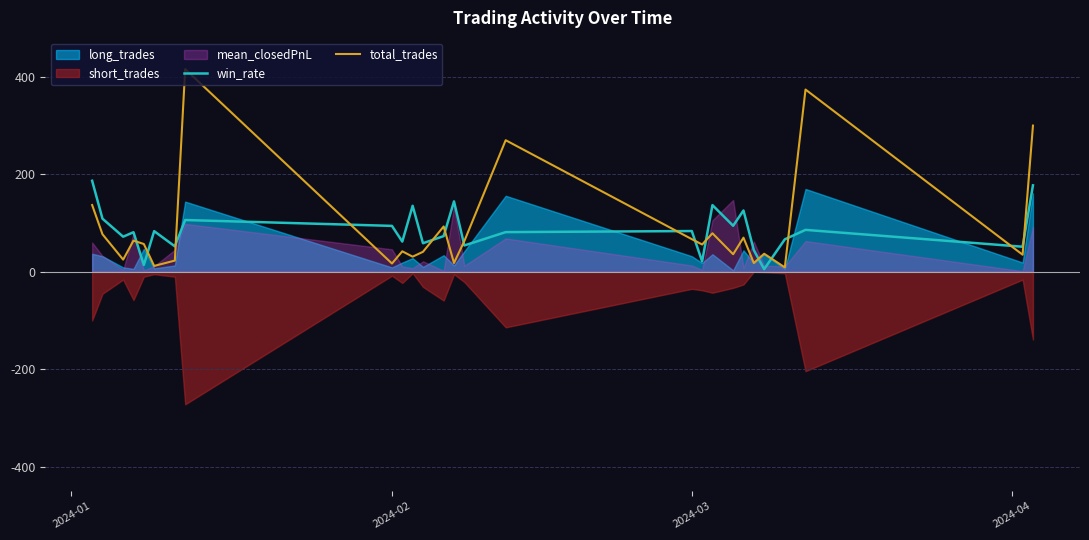

What is the maximum value for total_trades?

416.0